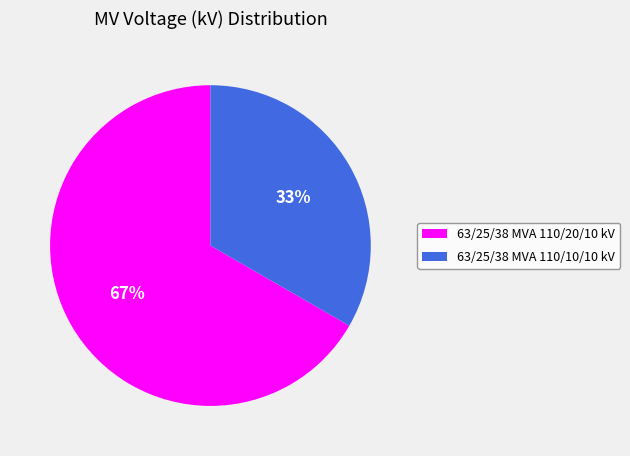

To the nearest percent, what is the average slice percentage?

50%